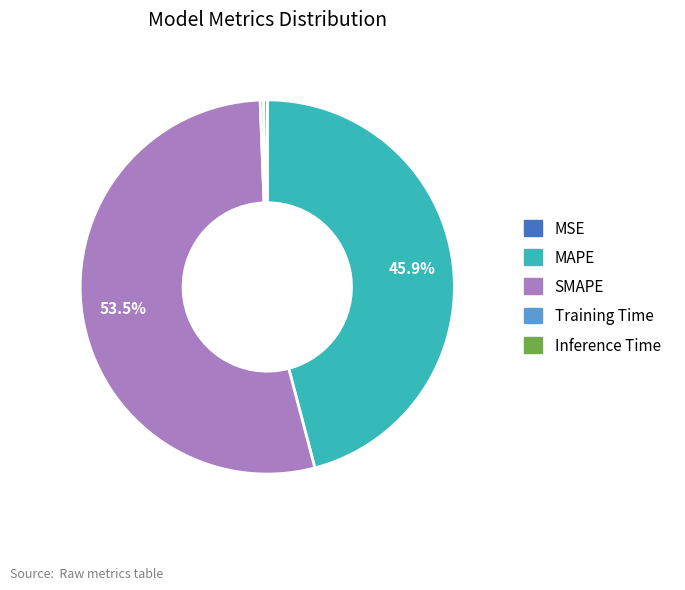

Which slice is the largest?

SMAPE